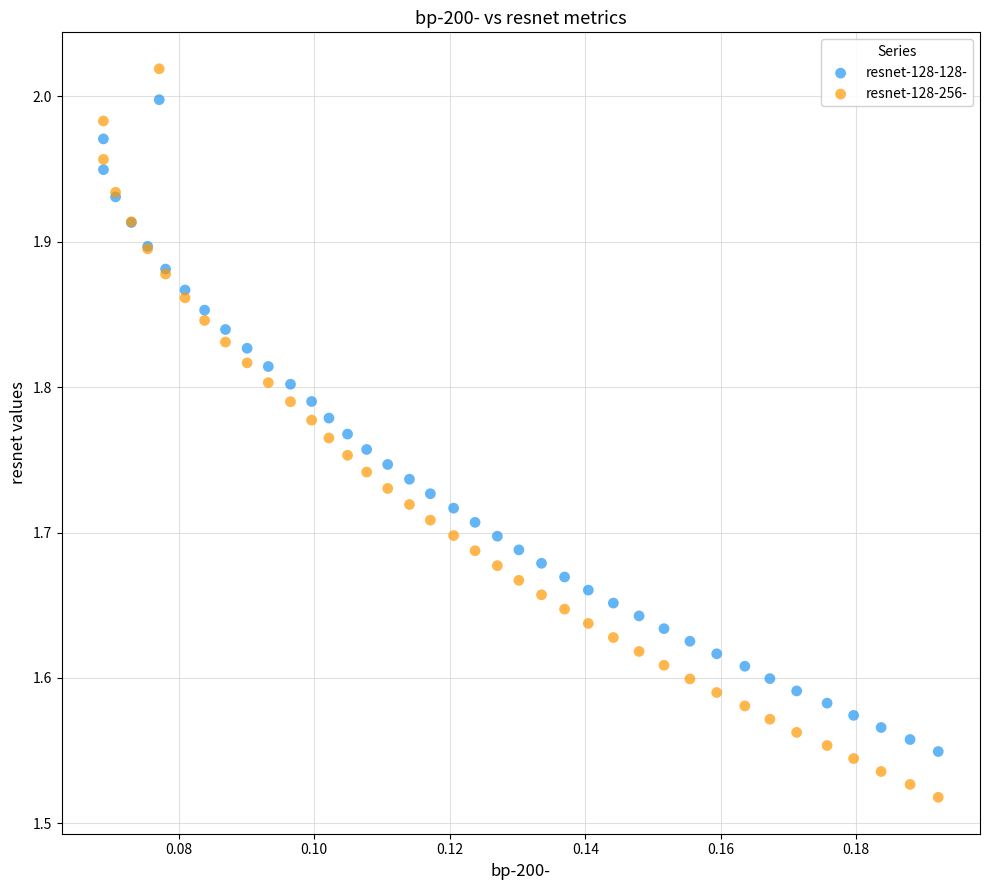

Which series has the widest spread of Y values?

resnet-128-256-